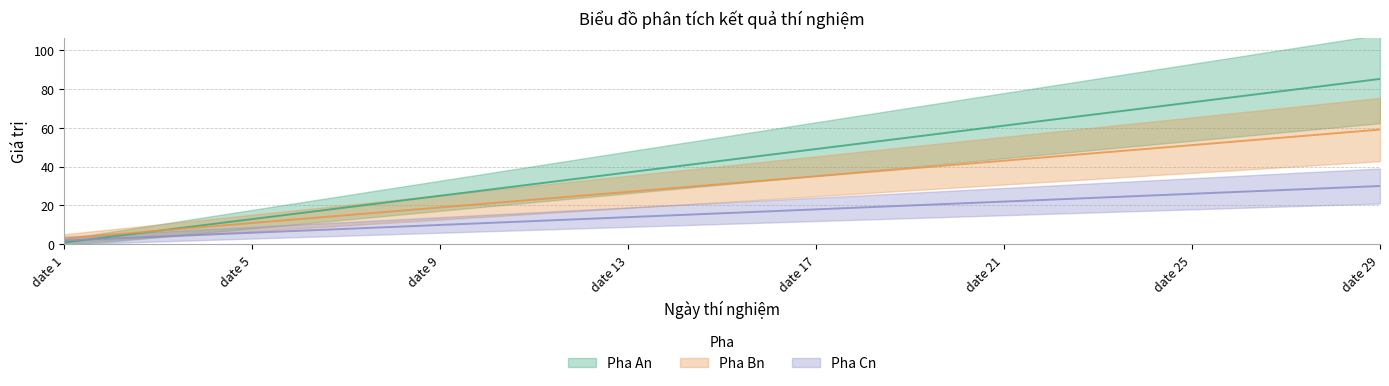

What is the difference between the maximum and minimum values in the Pha Cn series?

28